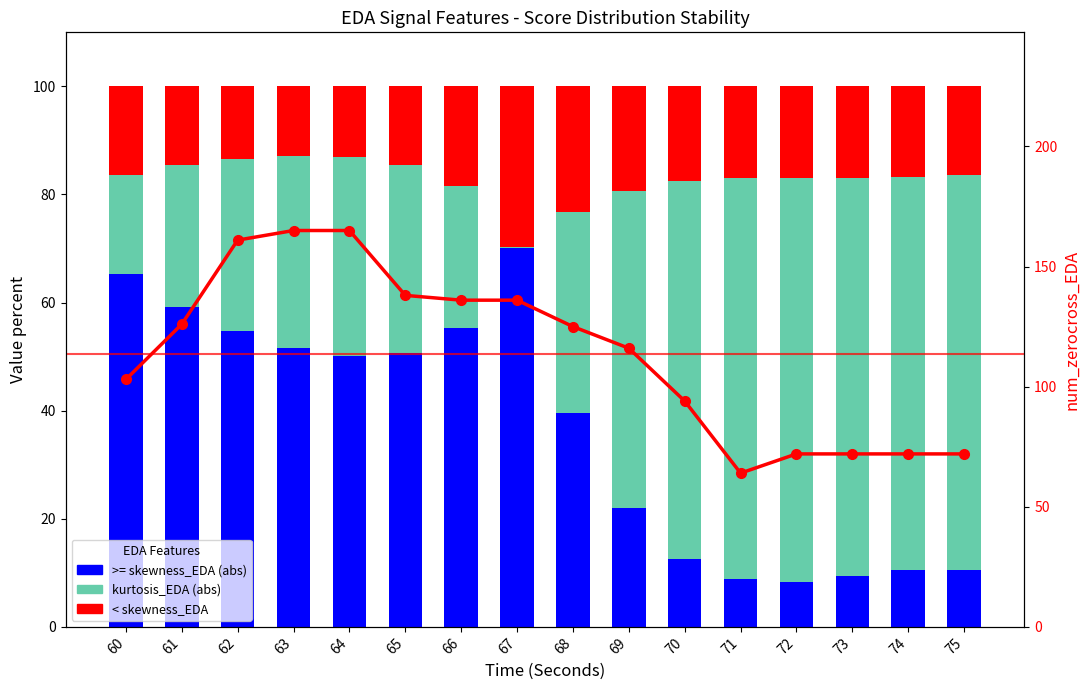

What is the sum of the < skewness_EDA values at 61 and 66?

33.1